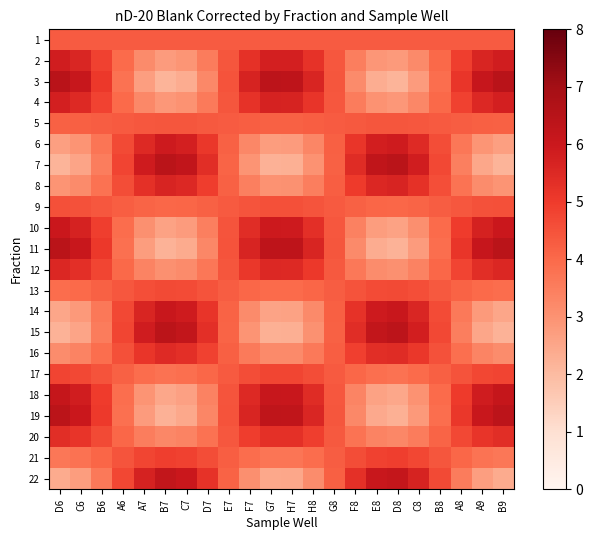

Reading left to right, what are all the values shown in this chart?

1: D6=4.3	C6=4.3	B6=4.3	A6=4.3	A7=4.3	B7=4.3	C7=4.3	D7=4.3	E7=4.3	F7=4.3	G7=4.3	H7=4.3	H8=4.3	G8=4.3	F8=4.3	E8=4.3	D8=4.3	C8=4.3	B8=4.3	A8=4.3	A9=4.3	B9=4.3
2: D6=5.8	C6=5.6	B6=4.9	A6=3.9	A7=3.2	B7=2.8	C7=2.9	D7=3.5	E7=4.4	F7=5.3	G7=5.8	H7=5.8	H8=5.2	G8=4.4	F8=3.5	E8=2.9	D8=2.8	C8=3.2	B8=4.0	A8=4.9	A9=5.6	B9=5.8
3: D6=6.4	C6=6.1	B6=5.1	A6=3.8	A7=2.7	B7=2.2	C7=2.4	D7=3.2	E7=4.5	F7=5.7	G7=6.4	H7=6.3	H8=5.6	G8=4.4	F8=3.2	E8=2.3	D8=2.2	C8=2.8	B8=3.9	A8=5.1	A9=6.1	B9=6.4
4: D6=5.8	C6=5.5	B6=4.8	A6=4.0	A7=3.2	B7=2.9	C7=3.0	D7=3.6	E7=4.4	F7=5.2	G7=5.7	H7=5.7	H8=5.2	G8=4.4	F8=3.5	E8=3.0	D8=2.9	C8=3.3	B8=4.0	A8=4.9	A9=5.5	B9=5.8
5: D6=4.2	C6=4.2	B6=4.3	A6=4.3	A7=4.4	B7=4.4	C7=4.4	D7=4.4	E7=4.3	F7=4.2	G7=4.2	H7=4.2	H8=4.2	G8=4.3	F8=4.4	E8=4.4	D8=4.4	C8=4.4	B8=4.3	A8=4.3	A9=4.2	B9=4.2
6: D6=2.7	C6=3.0	B6=3.7	A6=4.7	A7=5.5	B7=5.9	C7=5.8	D7=5.1	E7=4.2	F7=3.3	G7=2.7	H7=2.8	H8=3.3	G8=4.2	F8=5.1	E8=5.8	D8=5.9	C8=5.5	B8=4.6	A8=3.7	A9=2.9	B9=2.7
7: D6=2.2	C6=2.5	B6=3.5	A6=4.8	A7=5.9	B7=6.4	C7=6.2	D7=5.4	E7=4.1	F7=2.9	G7=2.2	H7=2.3	H8=3.0	G8=4.2	F8=5.4	E8=6.3	D8=6.4	C8=5.8	B8=4.7	A8=3.5	A9=2.5	B9=2.2
8: D6=2.9	C6=3.2	B6=3.8	A6=4.6	A7=5.3	B7=5.6	C7=5.5	D7=5.0	E7=4.2	F7=3.4	G7=3.0	H7=3.0	H8=3.5	G8=4.2	F8=5.0	E8=5.5	D8=5.6	C8=5.3	B8=4.6	A8=3.8	A9=3.2	B9=2.9
9: D6=4.6	C6=4.5	B6=4.4	A6=4.2	A7=4.1	B7=4.1	C7=4.1	D7=4.2	E7=4.3	F7=4.5	G7=4.5	H7=4.5	H8=4.5	G8=4.3	F8=4.2	E8=4.1	D8=4.1	C8=4.1	B8=4.3	A8=4.4	A9=4.5	B9=4.6
10: D6=6.0	C6=5.7	B6=4.9	A6=3.9	A7=3.0	B7=2.6	C7=2.8	D7=3.5	E7=4.4	F7=5.4	G7=5.9	H7=5.9	H8=5.3	G8=4.4	F8=3.4	E8=2.7	D8=2.6	C8=3.1	B8=4.0	A8=5.0	A9=5.7	B9=6.0
11: D6=6.4	C6=6.1	B6=5.1	A6=3.8	A7=2.7	B7=2.2	C7=2.4	D7=3.3	E7=4.5	F7=5.7	G7=6.3	H7=6.3	H8=5.6	G8=4.4	F8=3.2	E8=2.4	D8=2.2	C8=2.8	B8=3.9	A8=5.1	A9=6.1	B9=6.4
12: D6=5.6	C6=5.3	B6=4.8	A6=4.0	A7=3.4	B7=3.1	C7=3.2	D7=3.7	E7=4.4	F7=5.1	G7=5.5	H7=5.5	H8=5.1	G8=4.4	F8=3.6	E8=3.2	D8=3.1	C8=3.4	B8=4.1	A8=4.8	A9=5.4	B9=5.6
13: D6=3.9	C6=4.0	B6=4.2	A6=4.4	A7=4.6	B7=4.7	C7=4.6	D7=4.5	E7=4.3	F7=4.1	G7=3.9	H7=3.9	H8=4.1	G8=4.3	F8=4.5	E8=4.6	D8=4.7	C8=4.6	B8=4.4	A8=4.2	A9=4.0	B9=3.9
14: D6=2.5	C6=2.8	B6=3.7	A6=4.7	A7=5.6	B7=6.1	C7=5.9	D7=5.2	E7=4.1	F7=3.2	G7=2.6	H7=2.6	H8=3.2	G8=4.2	F8=5.2	E8=5.9	D8=6.1	C8=5.6	B8=4.6	A8=3.6	A9=2.8	B9=2.5
15: D6=2.2	C6=2.6	B6=3.5	A6=4.8	A7=5.9	B7=6.4	C7=6.2	D7=5.3	E7=4.1	F7=3.0	G7=2.3	H7=2.3	H8=3.0	G8=4.2	F8=5.4	E8=6.2	D8=6.4	C8=5.8	B8=4.7	A8=3.5	A9=2.5	B9=2.2
16: D6=3.1	C6=3.3	B6=3.9	A6=4.6	A7=5.2	B7=5.4	C7=5.3	D7=4.9	E7=4.2	F7=3.6	G7=3.2	H7=3.2	H8=3.6	G8=4.2	F8=4.9	E8=5.4	D8=5.4	C8=5.1	B8=4.5	A8=3.8	A9=3.3	B9=3.1
17: D6=4.8	C6=4.7	B6=4.5	A6=4.2	A7=3.9	B7=3.8	C7=3.9	D7=4.1	E7=4.3	F7=4.6	G7=4.8	H7=4.8	H8=4.6	G8=4.3	F8=4.0	E8=3.8	D8=3.8	C8=3.9	B8=4.2	A8=4.5	A9=4.7	B9=4.8
18: D6=6.1	C6=5.8	B6=5.0	A6=3.9	A7=2.9	B7=2.5	C7=2.6	D7=3.4	E7=4.5	F7=5.5	G7=6.1	H7=6.1	H8=5.4	G8=4.4	F8=3.3	E8=2.6	D8=2.5	C8=3.0	B8=3.9	A8=5.0	A9=5.9	B9=6.1
19: D6=6.4	C6=6.0	B6=5.1	A6=3.8	A7=2.8	B7=2.2	C7=2.4	D7=3.3	E7=4.5	F7=5.6	G7=6.3	H7=6.3	H8=5.6	G8=4.4	F8=3.2	E8=2.4	D8=2.3	C8=2.8	B8=3.9	A8=5.1	A9=6.1	B9=6.4
20: D6=5.3	C6=5.2	B6=4.7	A6=4.1	A7=3.5	B7=3.3	C7=3.4	D7=3.8	E7=4.4	F7=5.0	G7=5.3	H7=5.3	H8=4.9	G8=4.4	F8=3.8	E8=3.3	D8=3.3	C8=3.6	B8=4.1	A8=4.7	A9=5.2	B9=5.3
21: D6=3.7	C6=3.8	B6=4.1	A6=4.4	A7=4.8	B7=4.9	C7=4.9	D7=4.6	E7=4.2	F7=3.9	G7=3.7	H7=3.7	H8=3.9	G8=4.3	F8=4.6	E8=4.9	D8=4.9	C8=4.7	B8=4.4	A8=4.1	A9=3.8	B9=3.7
22: D6=2.4	C6=2.7	B6=3.6	A6=4.7	A7=5.7	B7=6.2	C7=6.0	D7=5.2	E7=4.1	F7=3.1	G7=2.5	H7=2.5	H8=3.1	G8=4.2	F8=5.3	E8=6.0	D8=6.2	C8=5.7	B8=4.7	A8=3.5	A9=2.7	B9=2.4